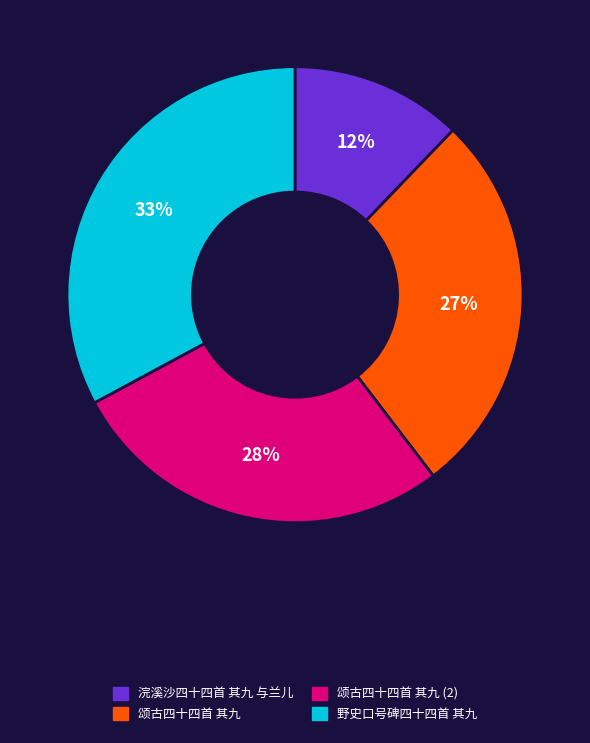

Count the number of slices in the pie.

4